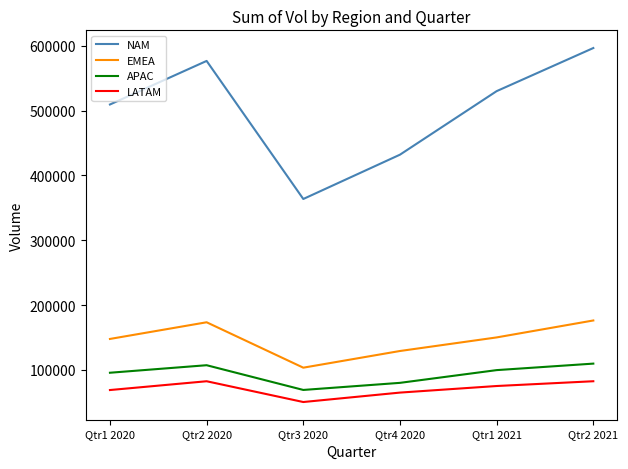

At which label does NAM reach its peak?

Qtr2 2021